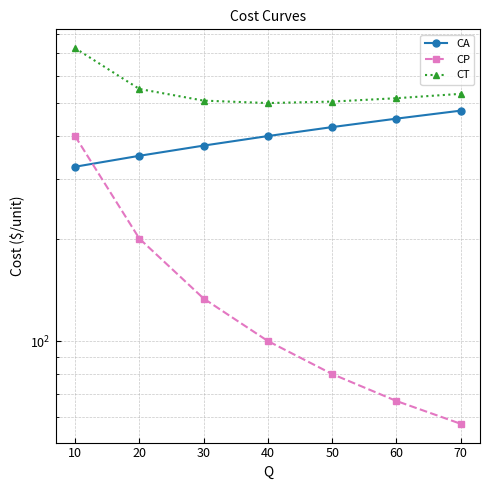

What is the sum of all CT values?

3837.1